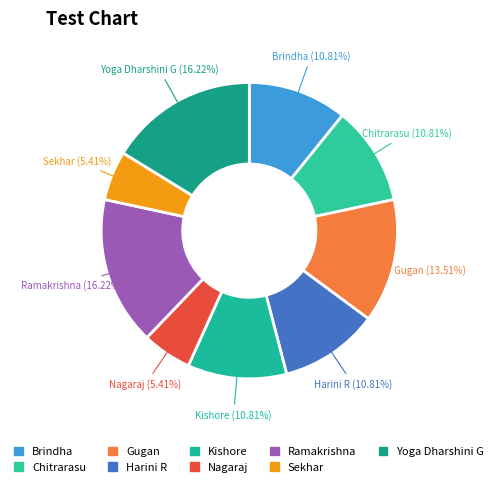

Does any single category account for the majority?

No